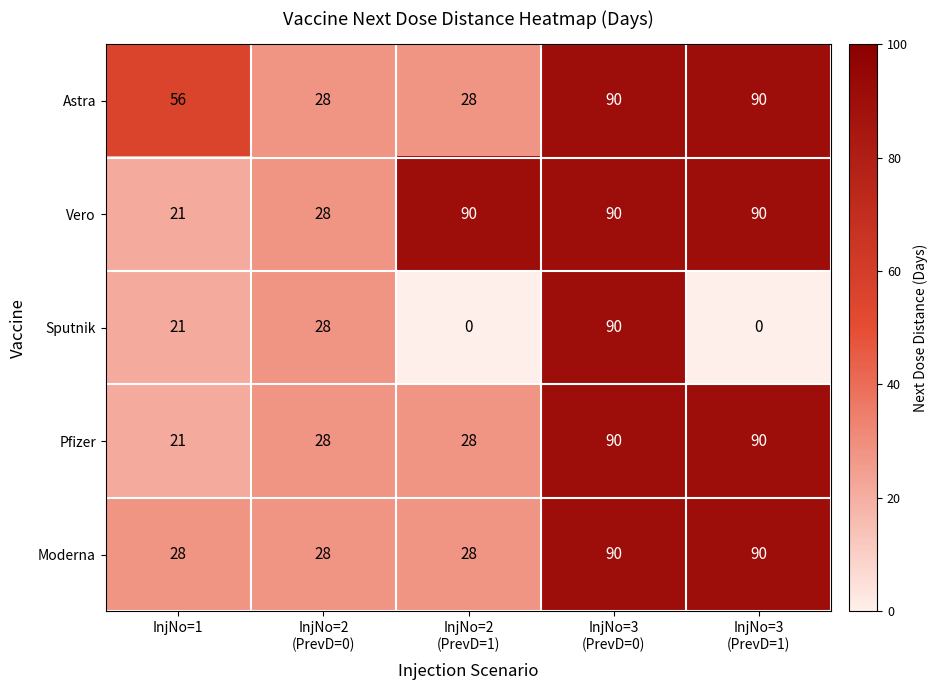

Count the Moderna values in the range 28 to 90.

5